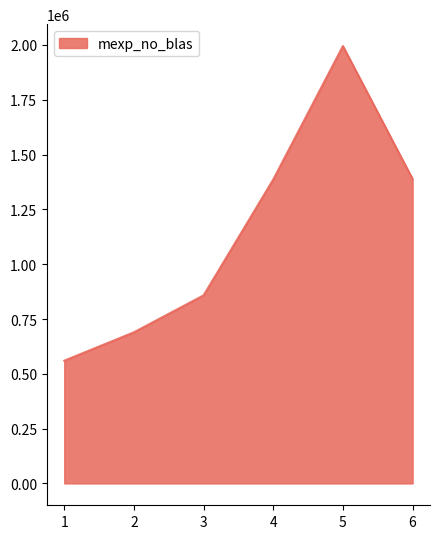

How many categories are shown in the chart?

6